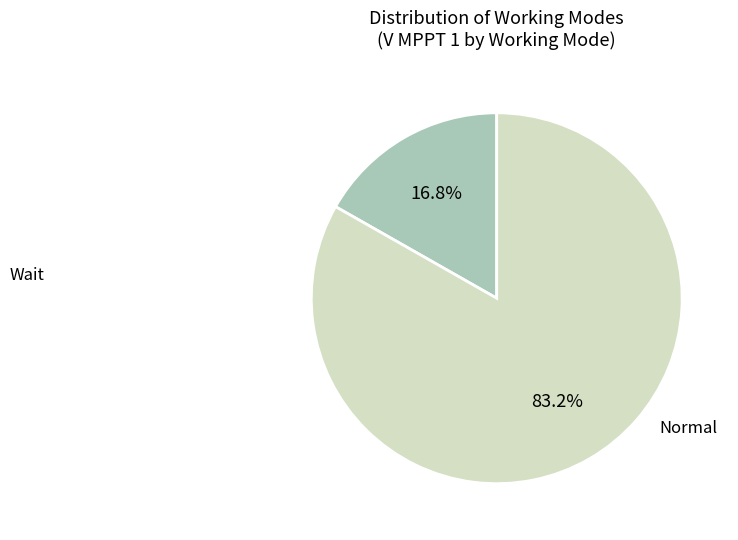

How many segments does this pie chart have?

2